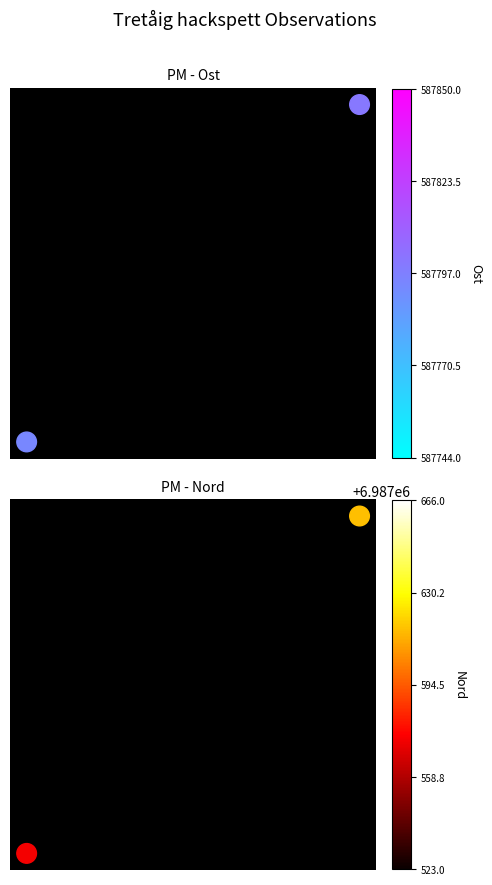

Count the number of data series in this chart.

2